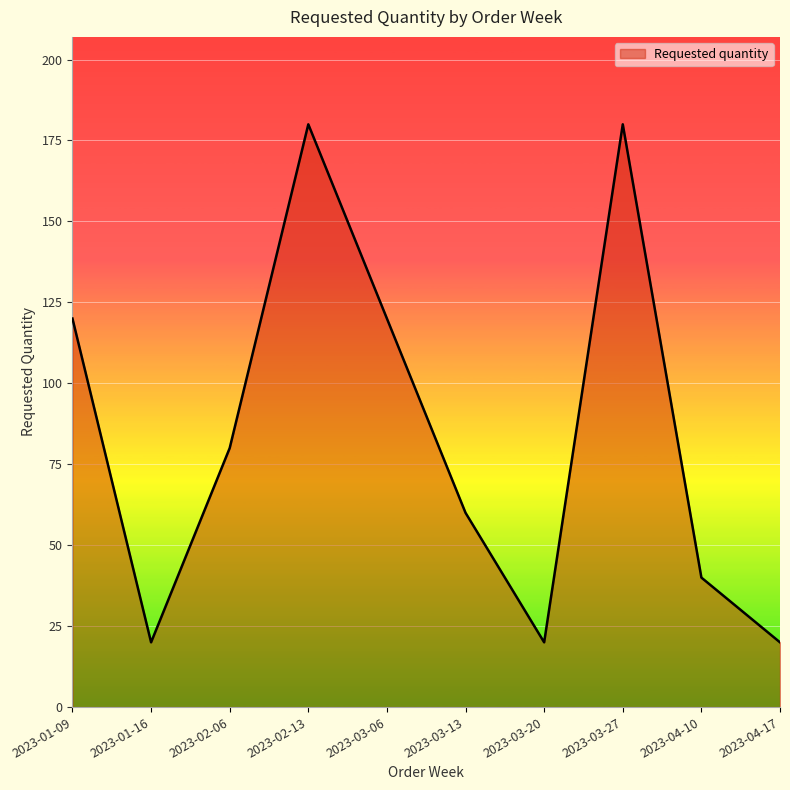

The value at 2023-02-06 is 80. True or false?

True